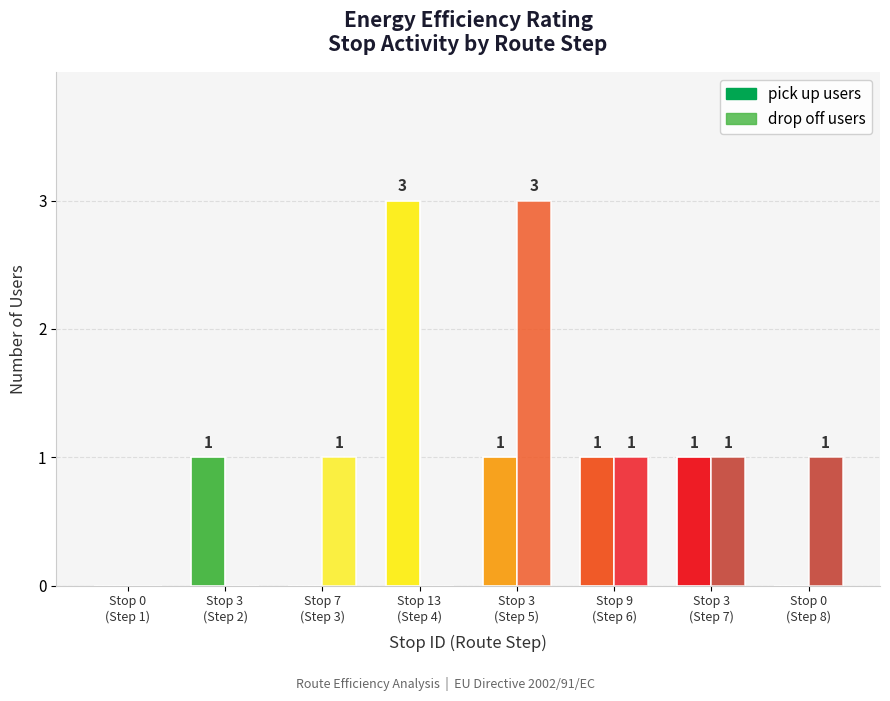

At 0, list the series in order from largest to smallest.

pick up users, drop off users